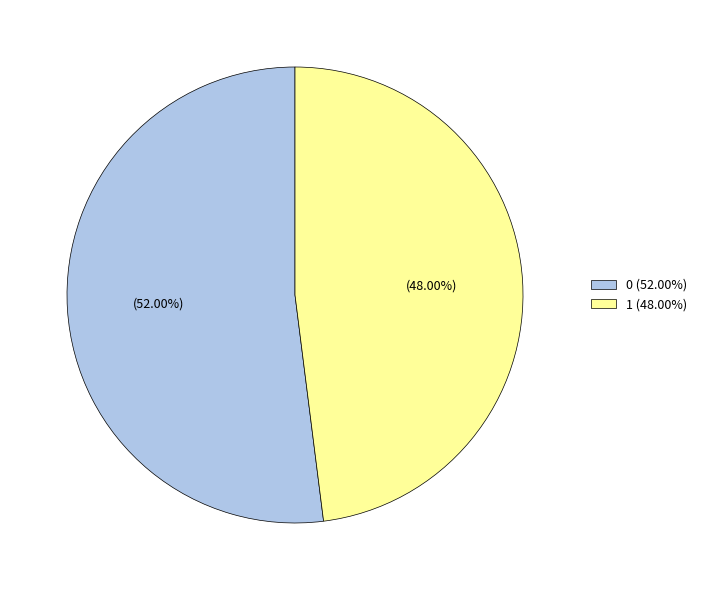

To the nearest percent, what percentage of the pie is 1?

48%